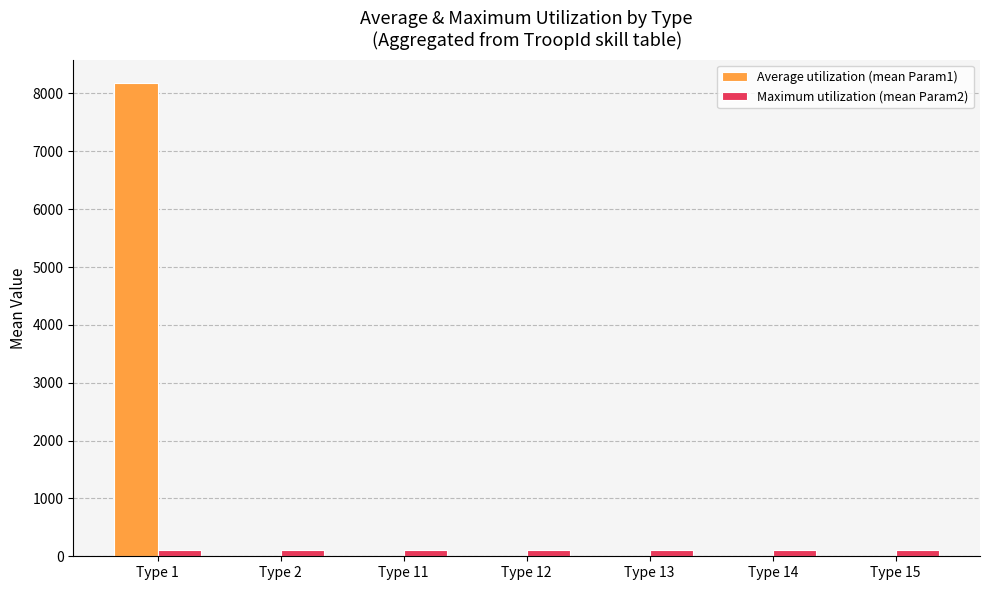

What is the average value of the Maximum utilization (mean Param2) series?

100.0